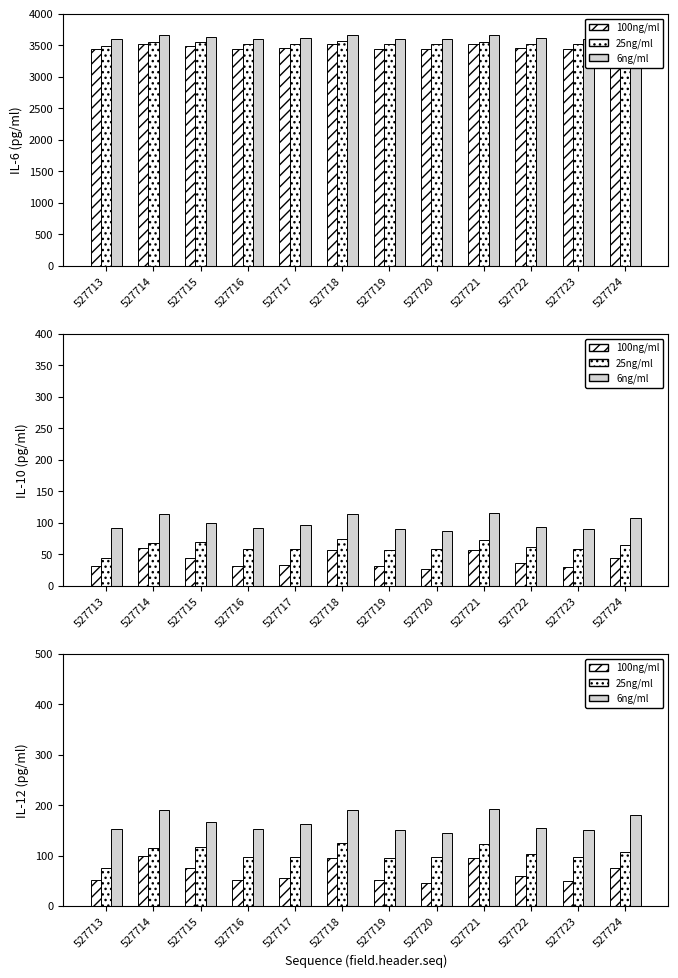

What is the sum of the data15 values at 527718 and 527724?

370.0